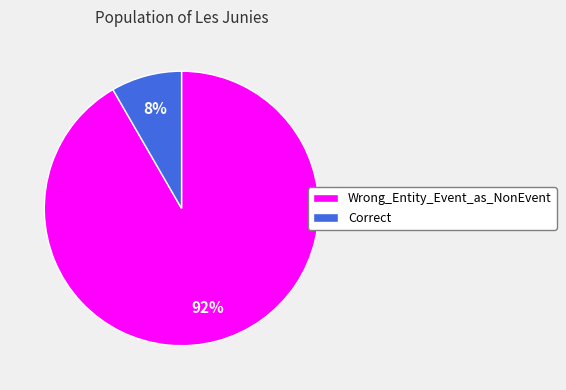

Which category has the biggest portion of the pie?

Wrong_Entity_Event_as_NonEvent